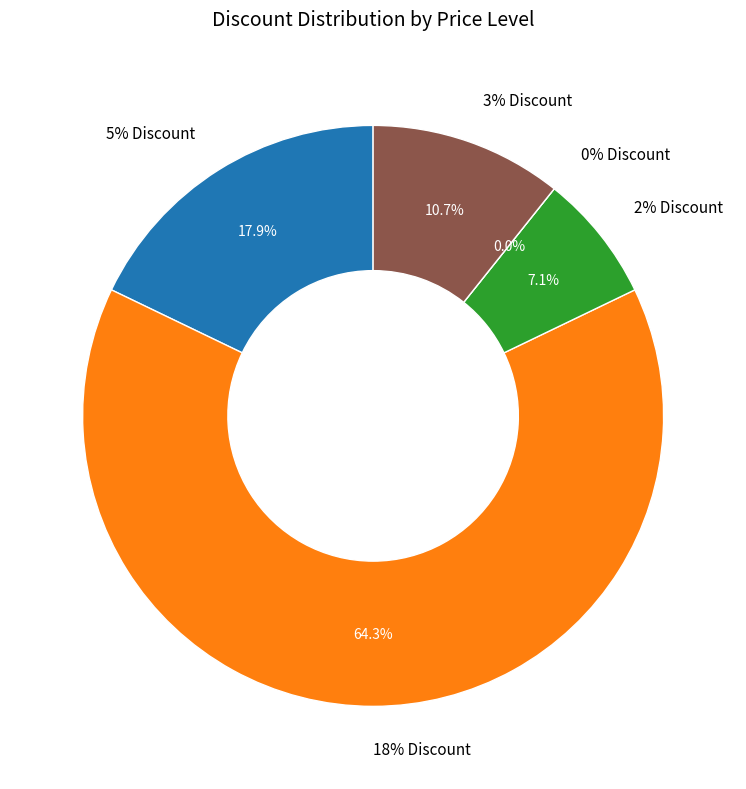

Is it true that 2% Discount is 12% of the pie?

False